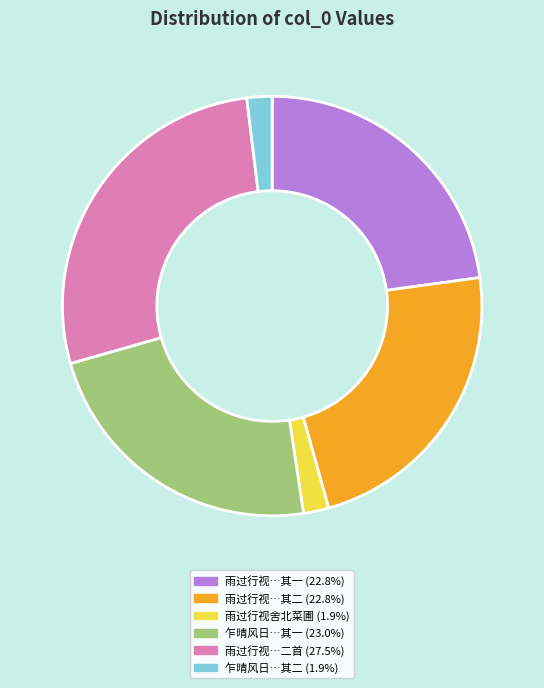

Is there any slice that represents more than half of the pie?

No